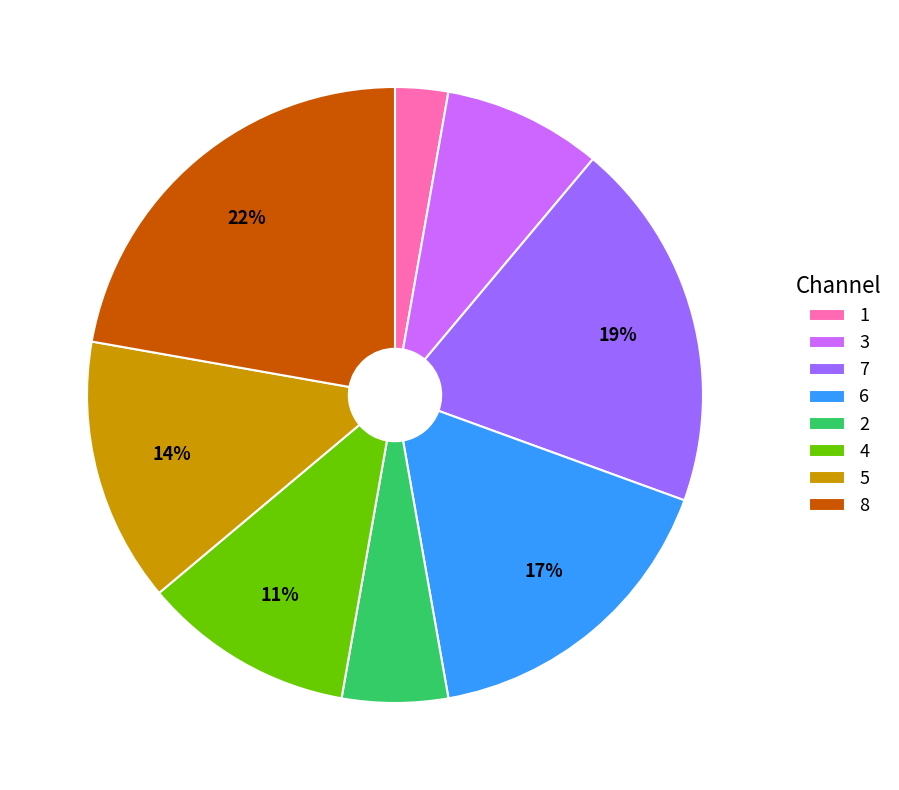

Does 6 represent more than half of the total?

No